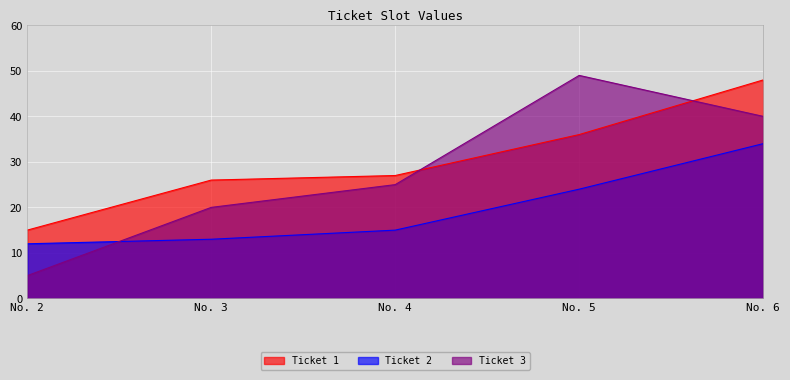

What is the spread (max minus min) of values at No. 2?

10